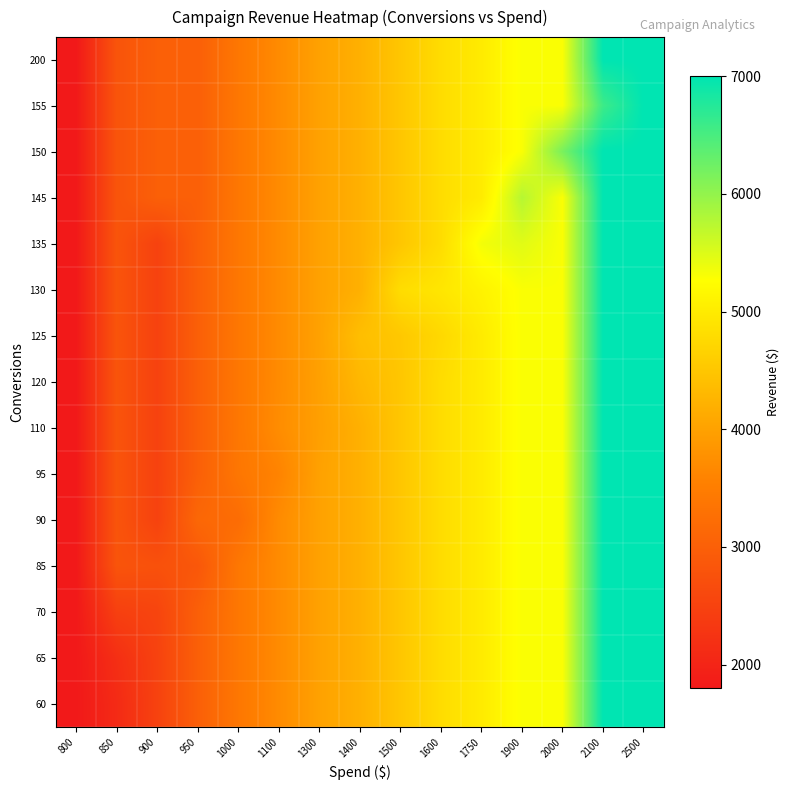

At which category is the sum across all series the highest?

2500